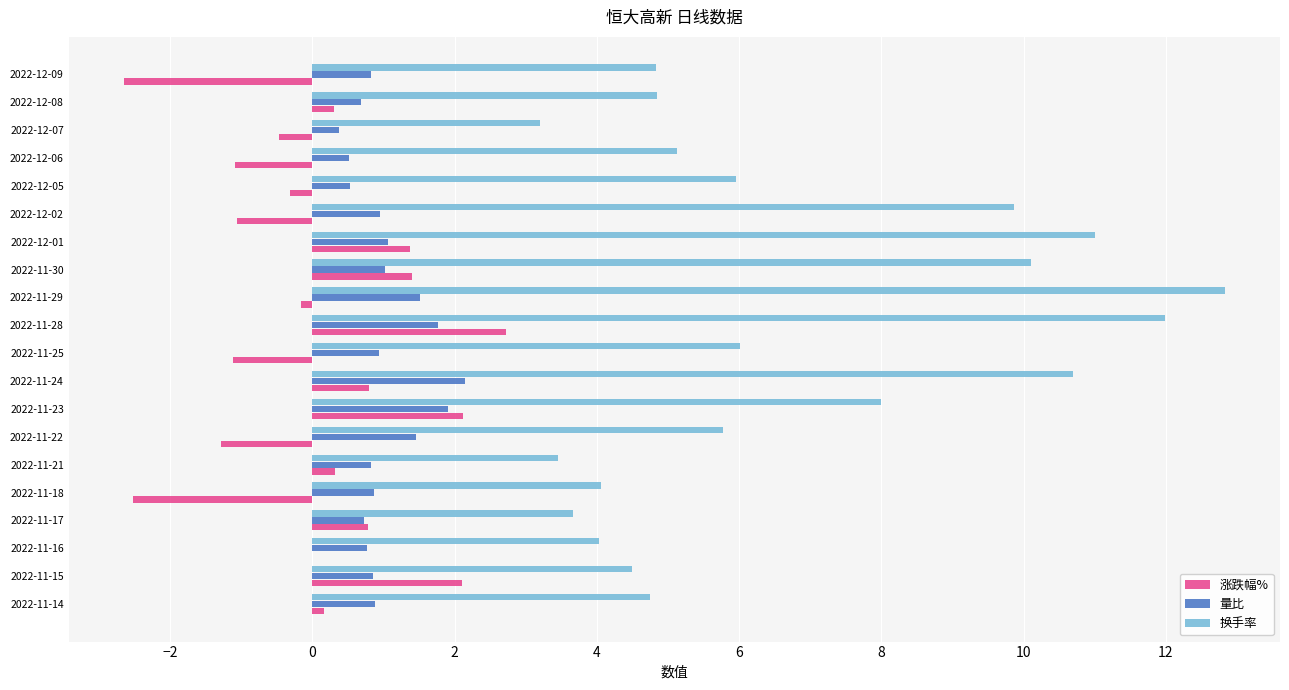

Between 2022-11-23 and 2022-11-28, which series saw the biggest shift?

换手率